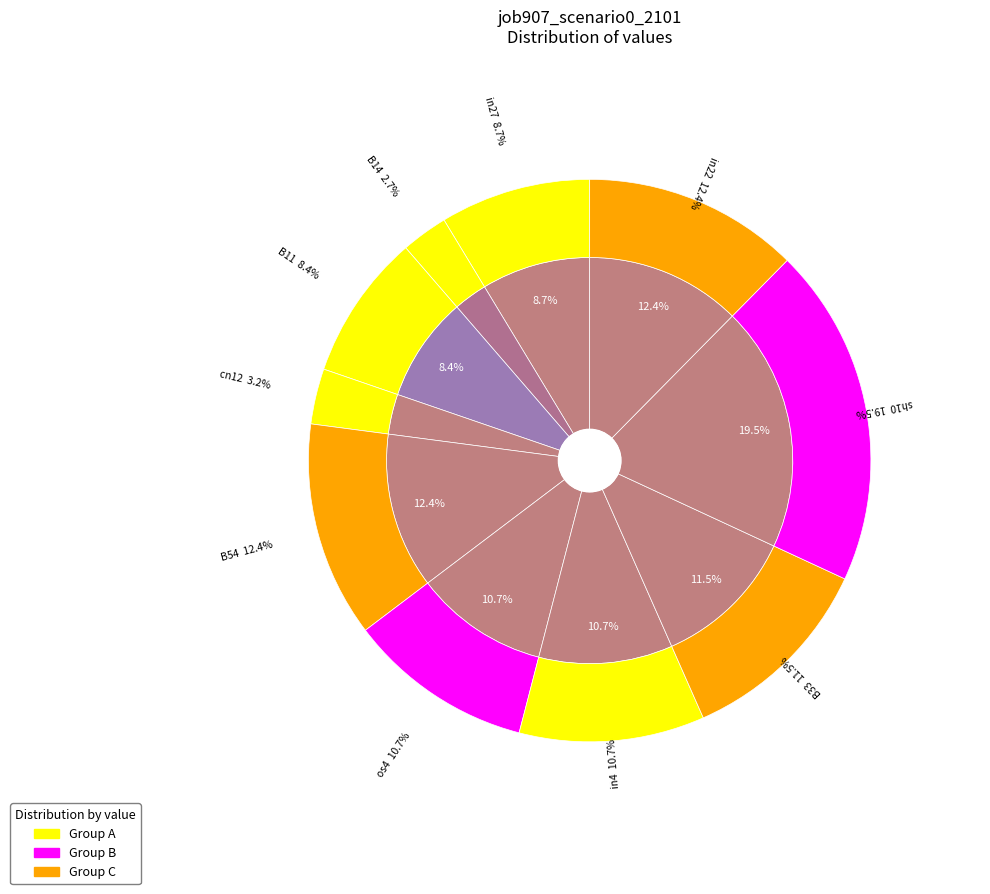

Does any single category account for the majority?

No